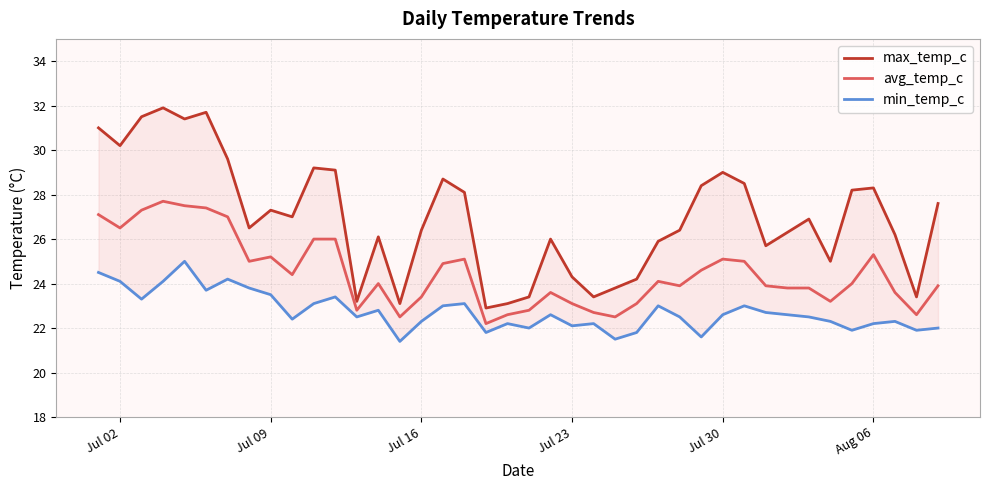

What is the highest value of the avg_temp_c series?

27.7